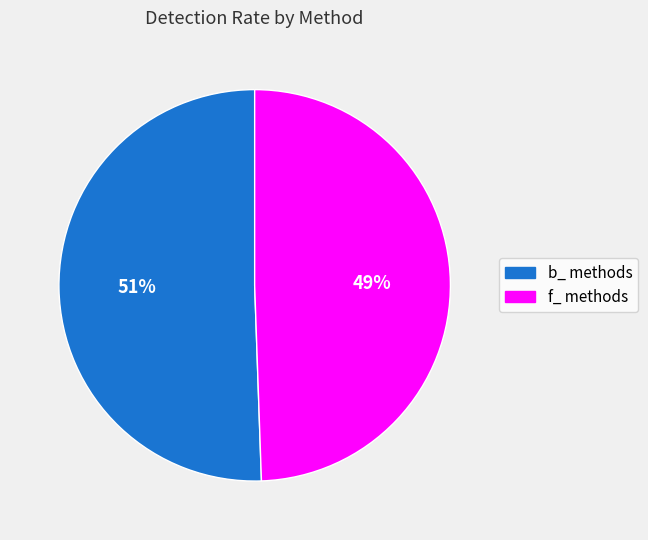

What is the ratio of the value at f_ methods to the value at b_ methods?

1.0